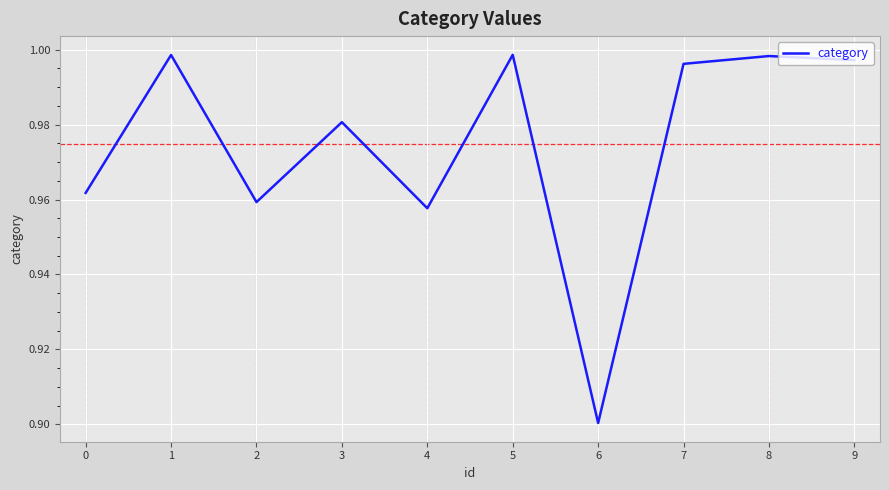

Is it true that the value at 7 is 1.4?

False